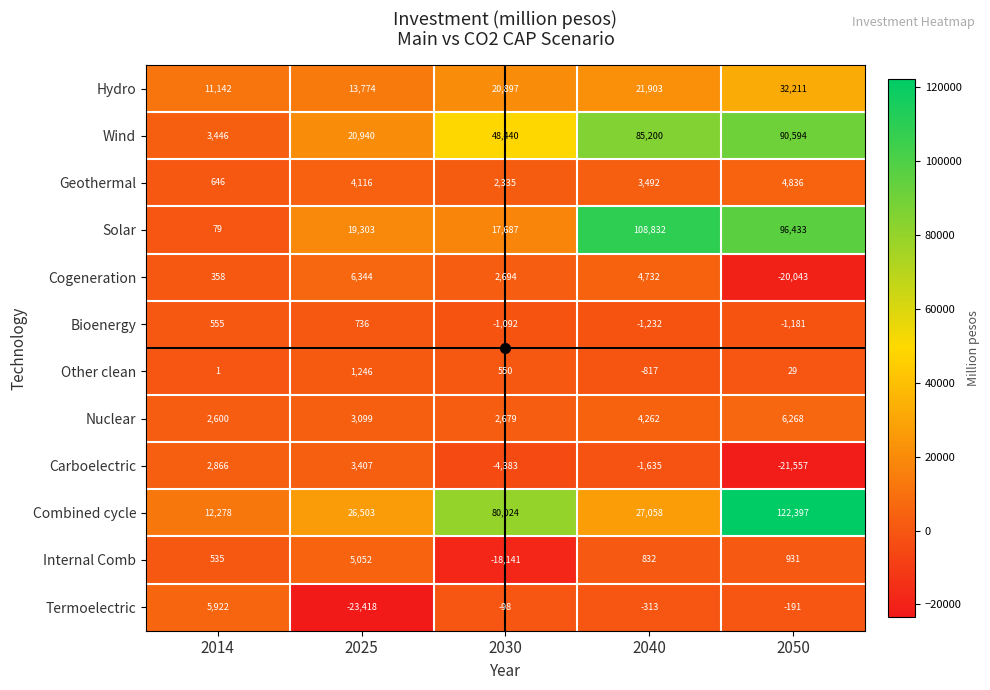

True or false: Combined cycle has a value of 26503 at 2025.

True